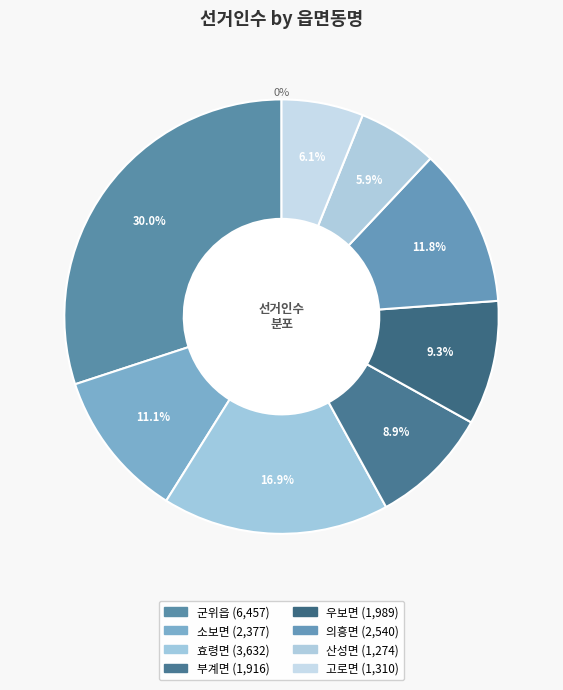

Does 산성면 account for over 50% of the chart?

No